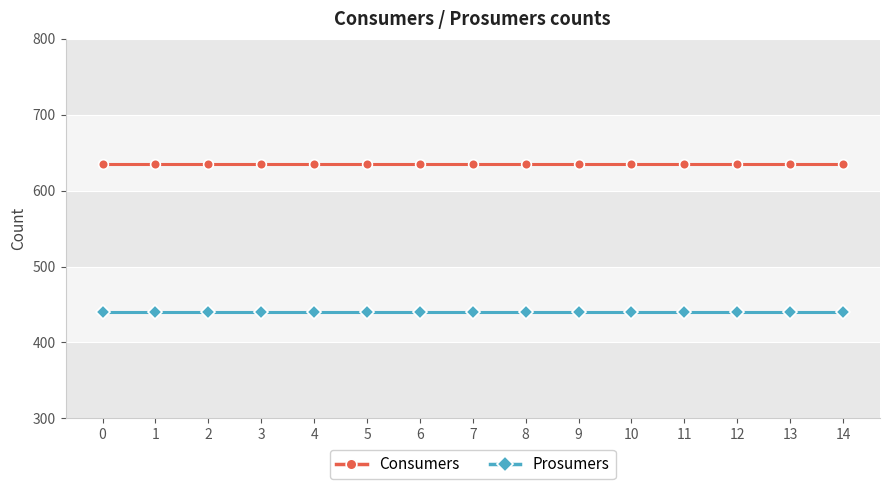

What is the sum of all Consumers values?

9525